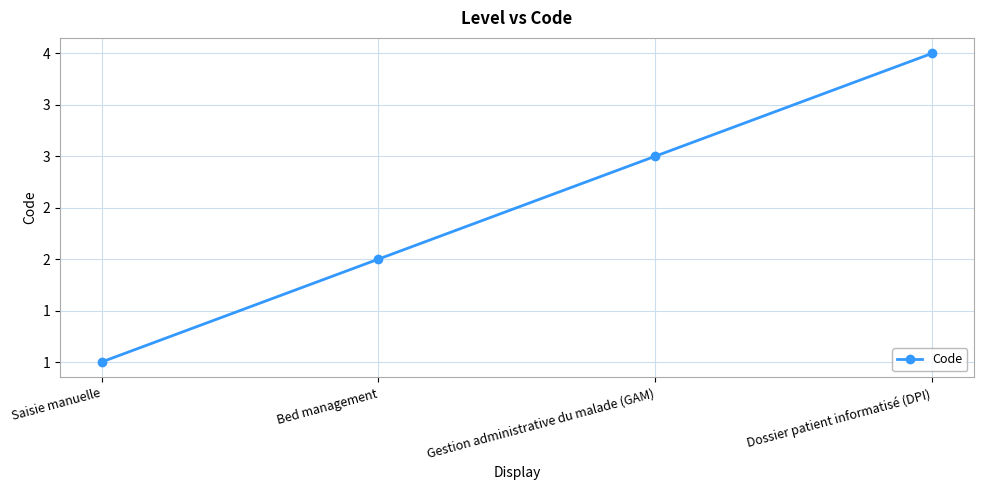

The value at Saisie manuelle is 1. True or false?

True